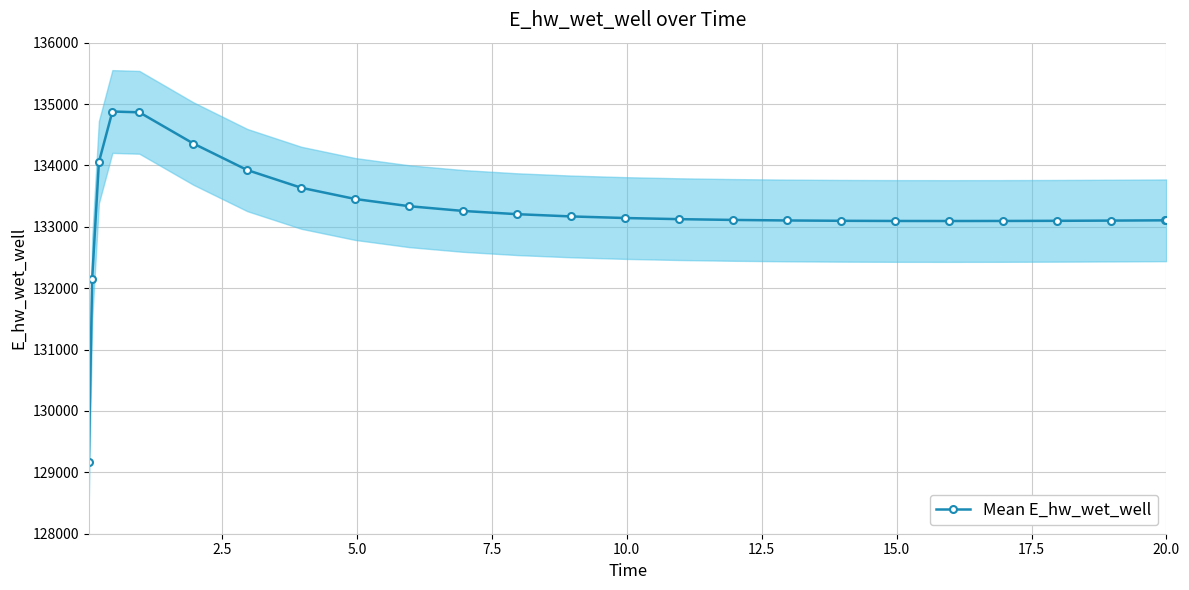

What is the value of the Mean E_hw_wet_well point at the 17th from the left?

133103.4